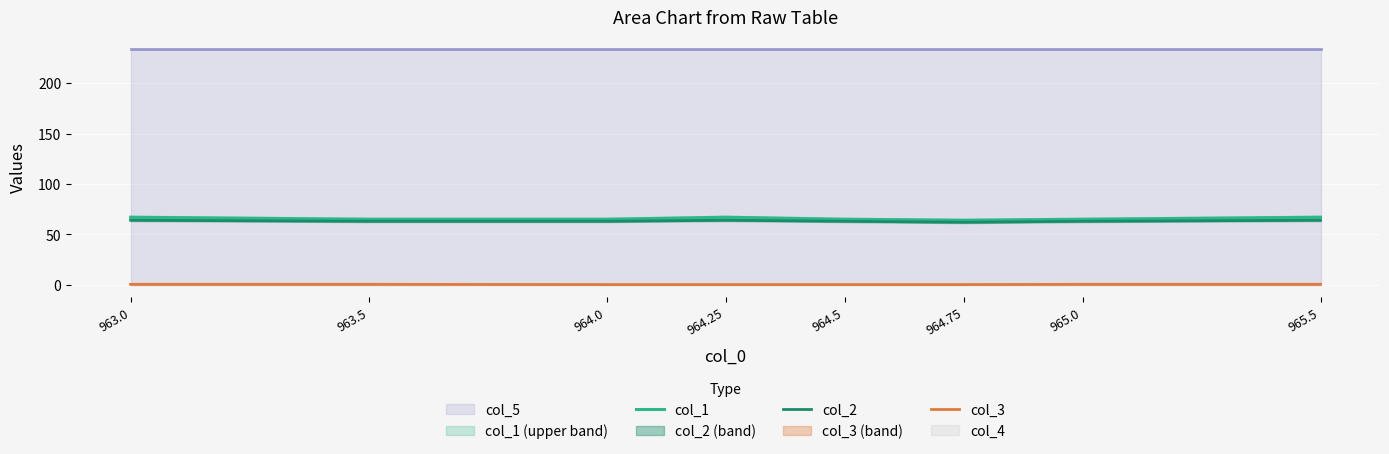

True or false: col_2 and col_3 intersect in this chart.

False